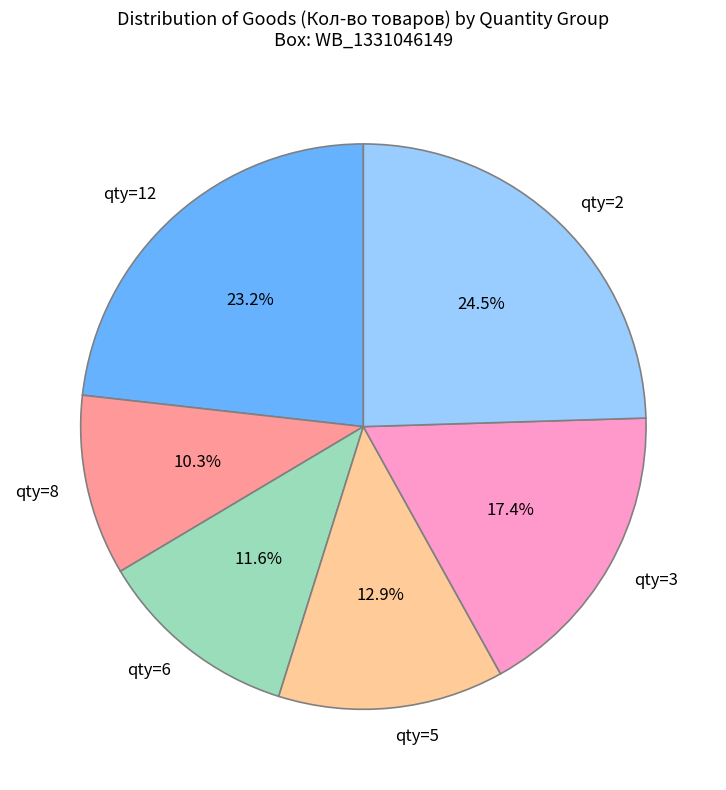

What is the smallest slice in the pie chart?

qty=8